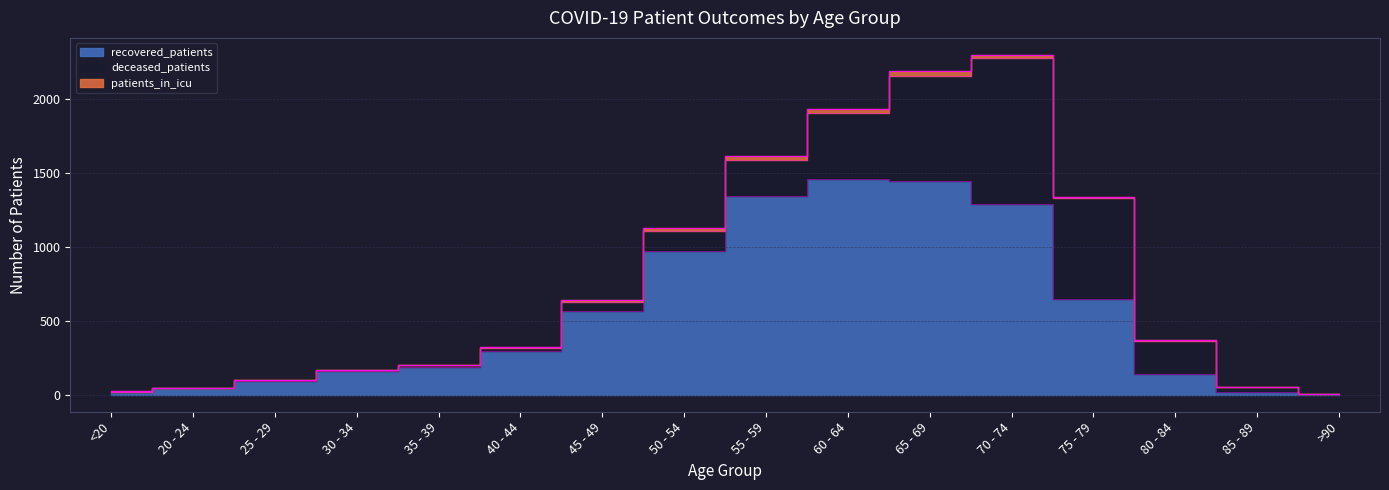

Which series has the widest spread of values?

recovered_patients